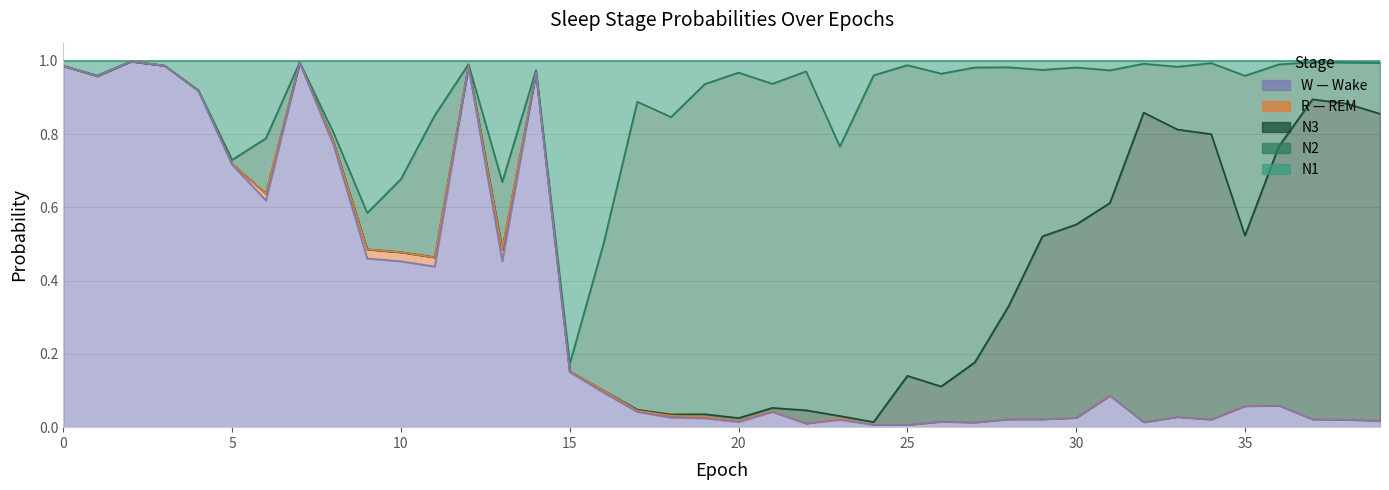

What is the difference between the N1 values at 0 and 4?

0.1